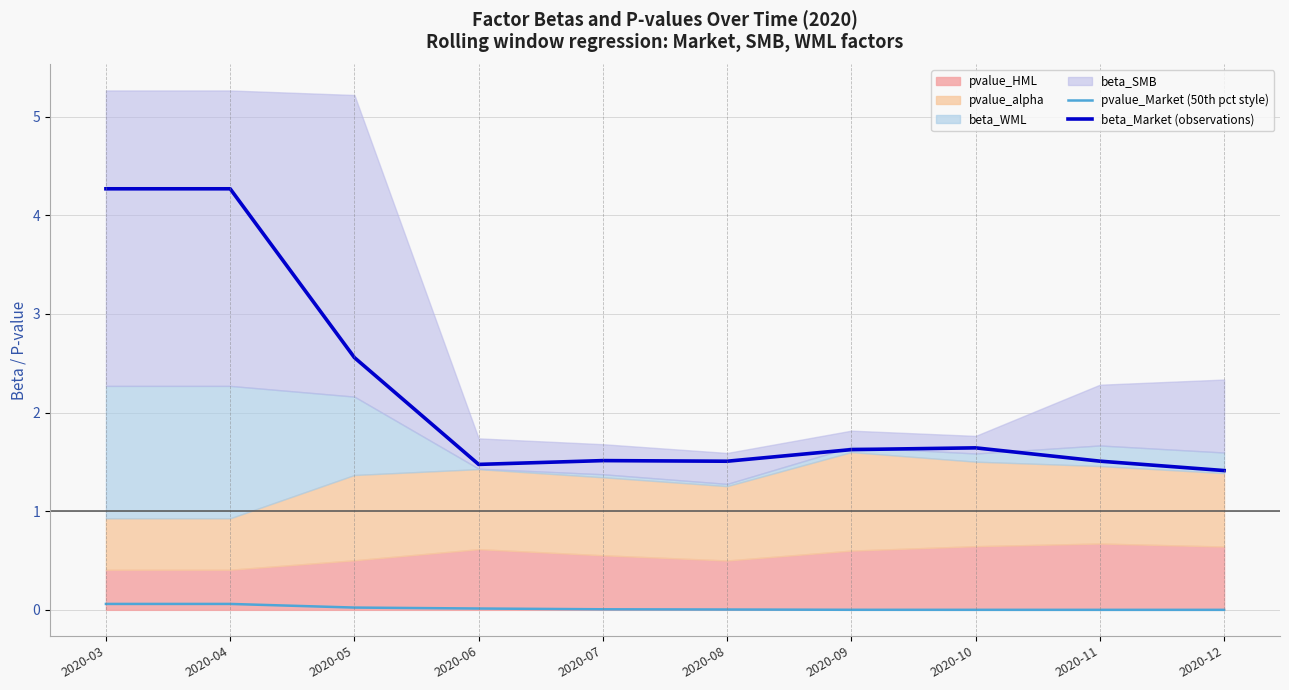

What is the highest value of the pvalue_Market (50th pct style) series?

0.1